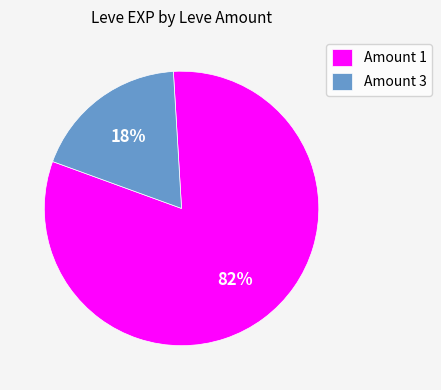

Is it true that Amount 3 is 18% of the pie?

True